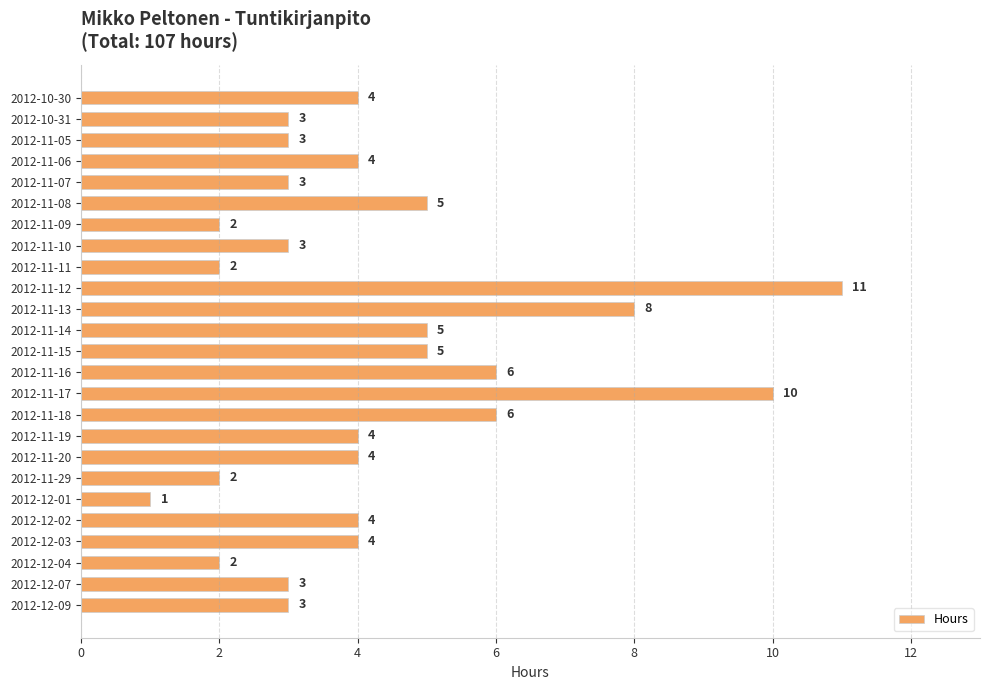

Reading top to bottom, transcribe all the data shown in this chart.

4	3	3	4	3	5	2	3	2	11	8	5	5	6	10	6	4	4	2	1	4	4	2	3	3